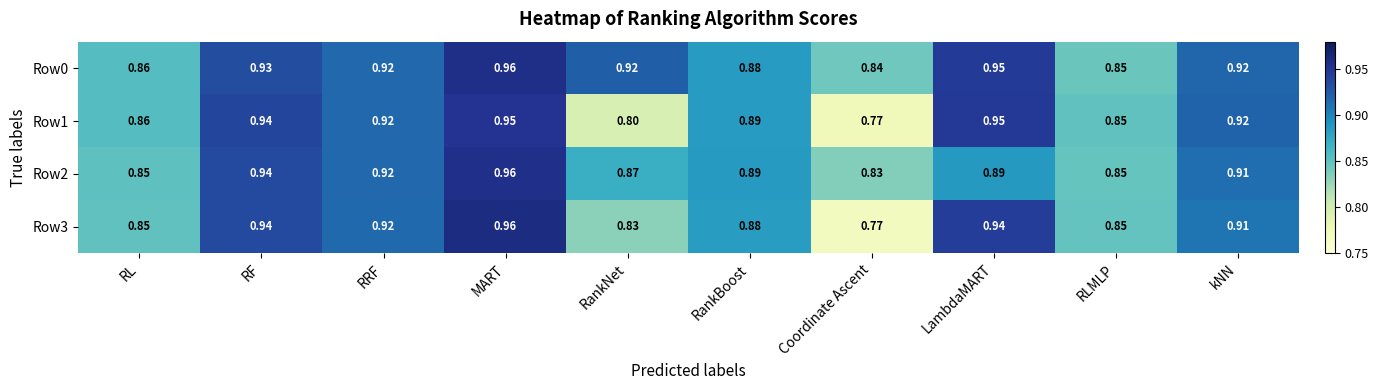

Which series has the largest range (max minus min)?

Row3